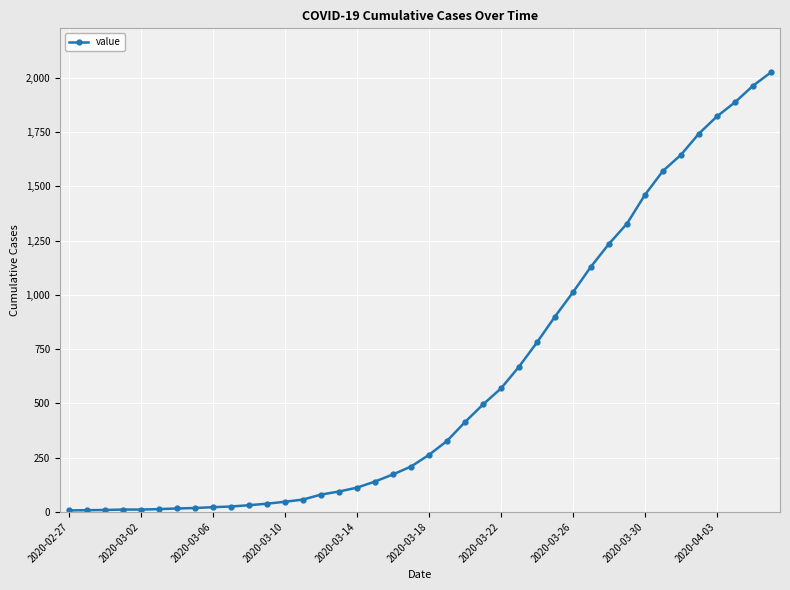

What is the sum of all values?

24361